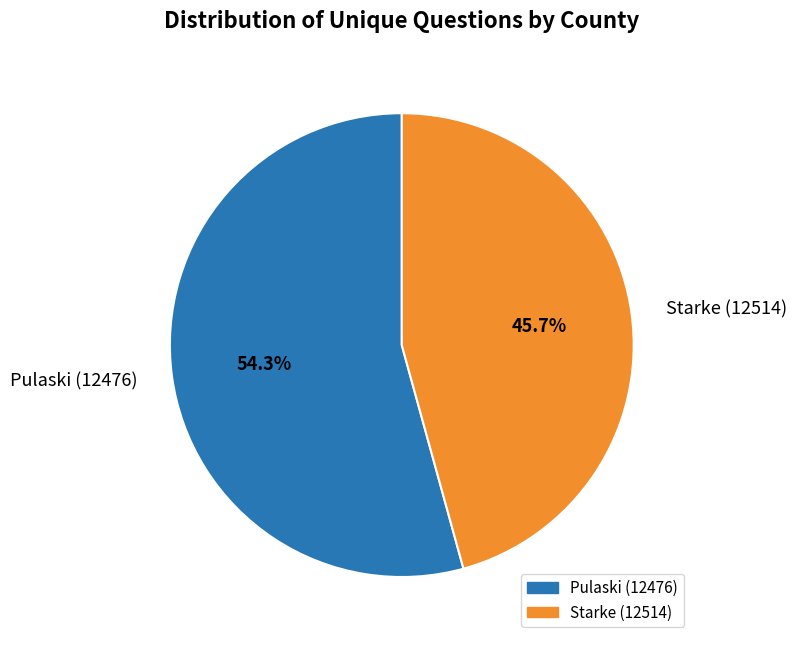

Count the number of slices in the pie.

2